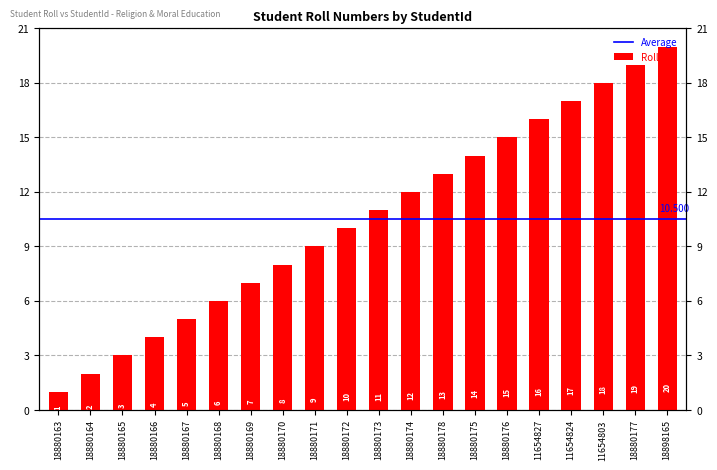

What is the maximum value shown in the chart?

20